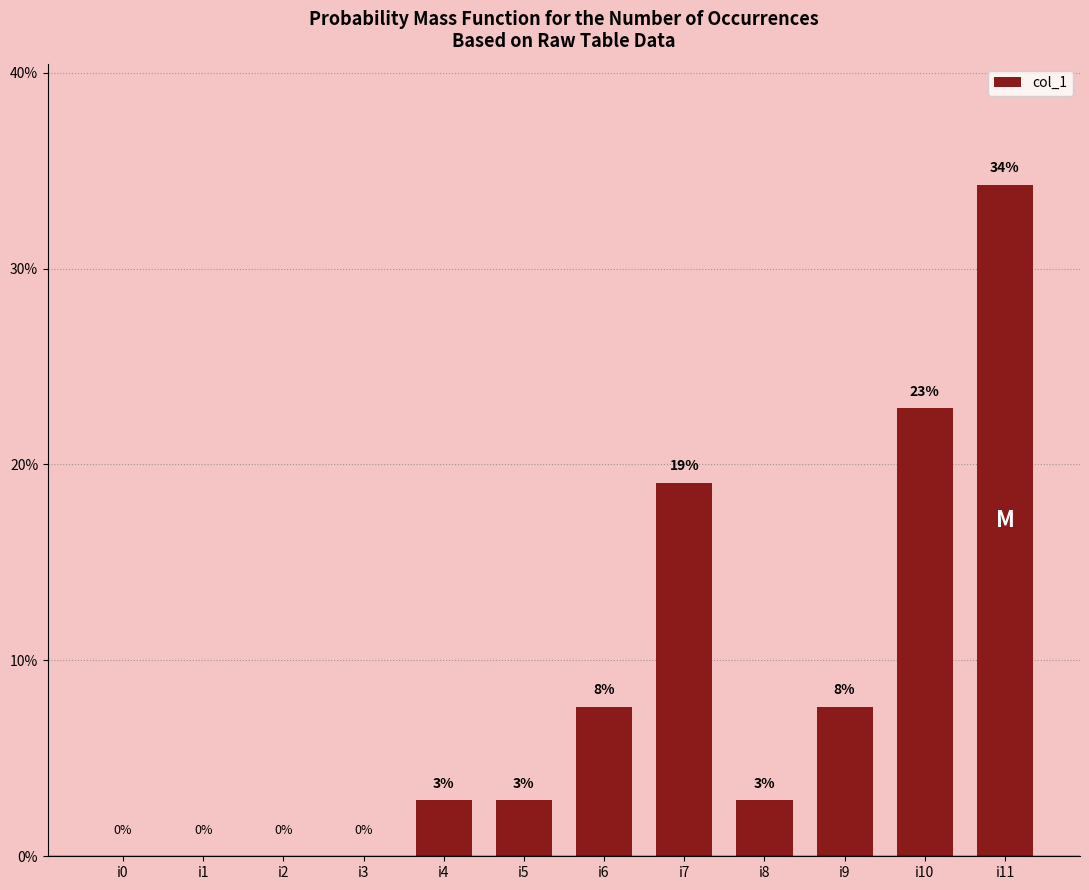

Are the bars grouped side by side (vs. stacked)?

No